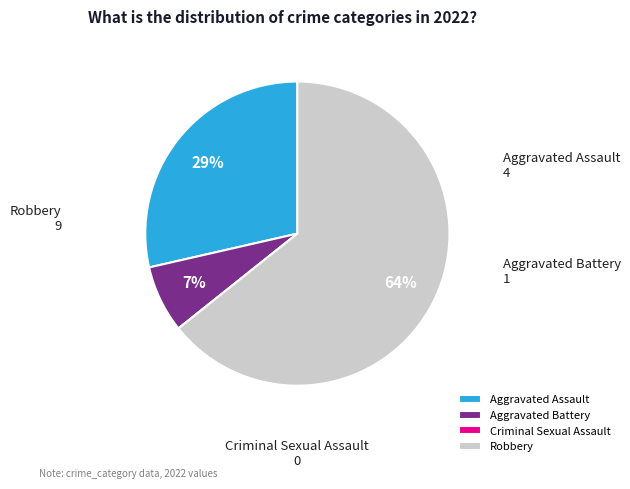

Combined, do Aggravated Battery and Aggravated Assault account for over 50%?

No